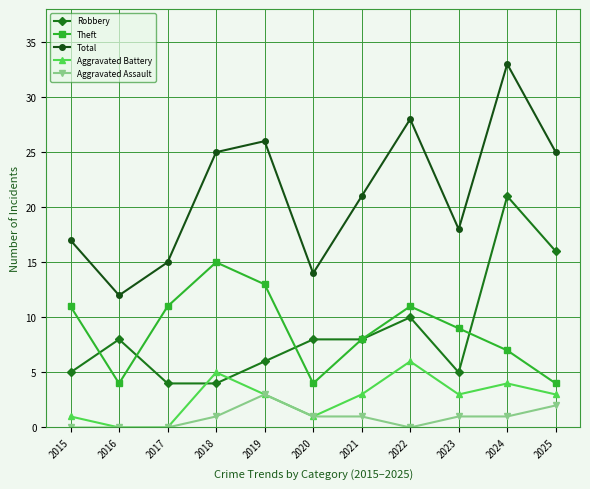

Rank the series by their maximum value, from highest to lowest.

Total, Robbery, Theft, Aggravated Battery, Aggravated Assault